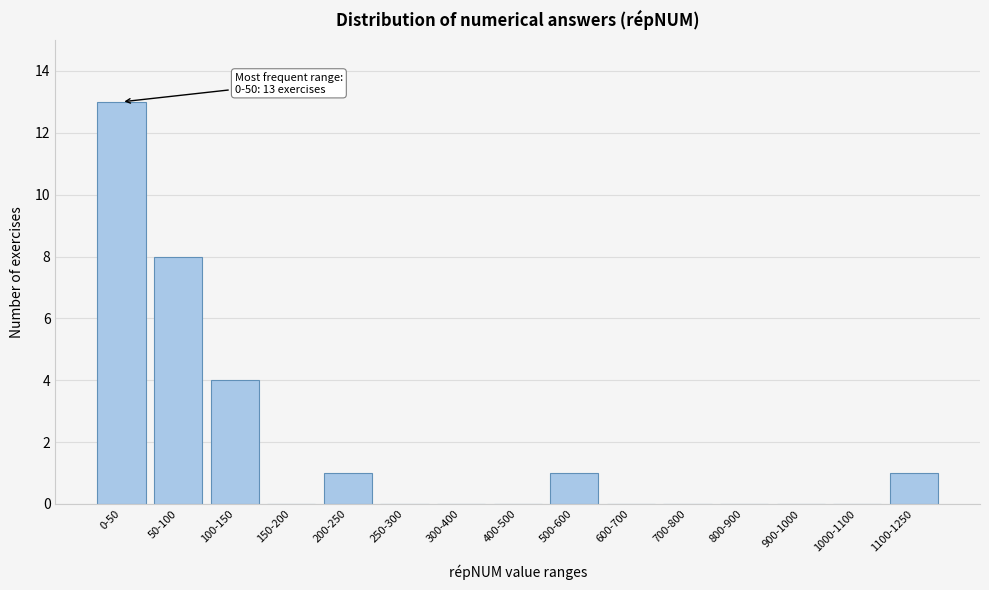

Reading left to right, list all the values displayed in this chart.

0-50=13	50-100=8	100-150=4	150-200=0	200-250=1	250-300=0	300-400=0	400-500=0	500-600=1	600-700=0	700-800=0	800-900=0	900-1000=0	1000-1100=0	1100-1250=1